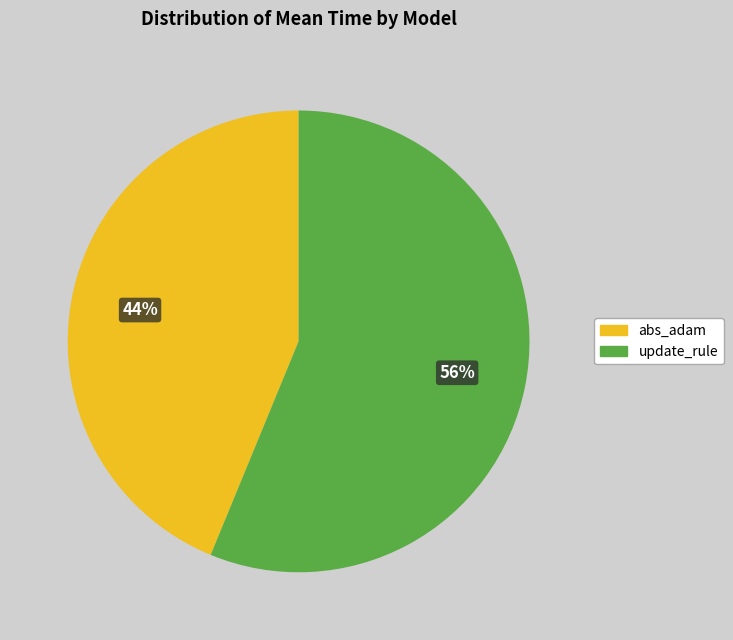

Is it true that abs_adam is 44% of the pie?

True